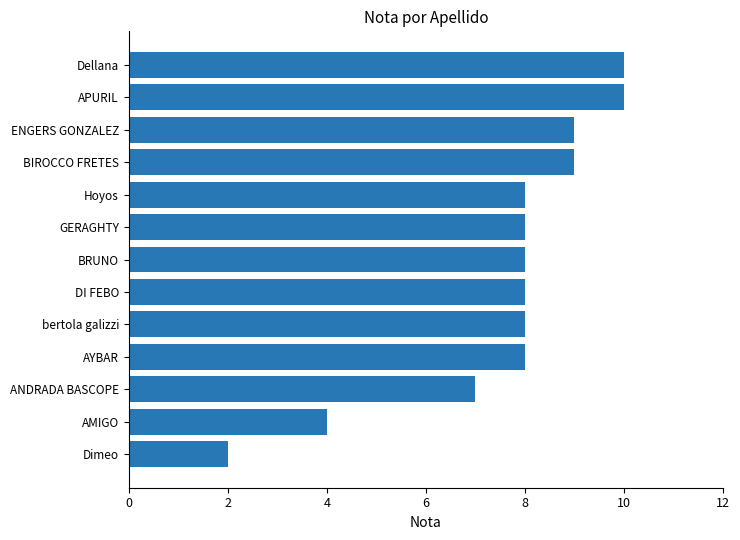

What is the minimum value shown in the chart?

2